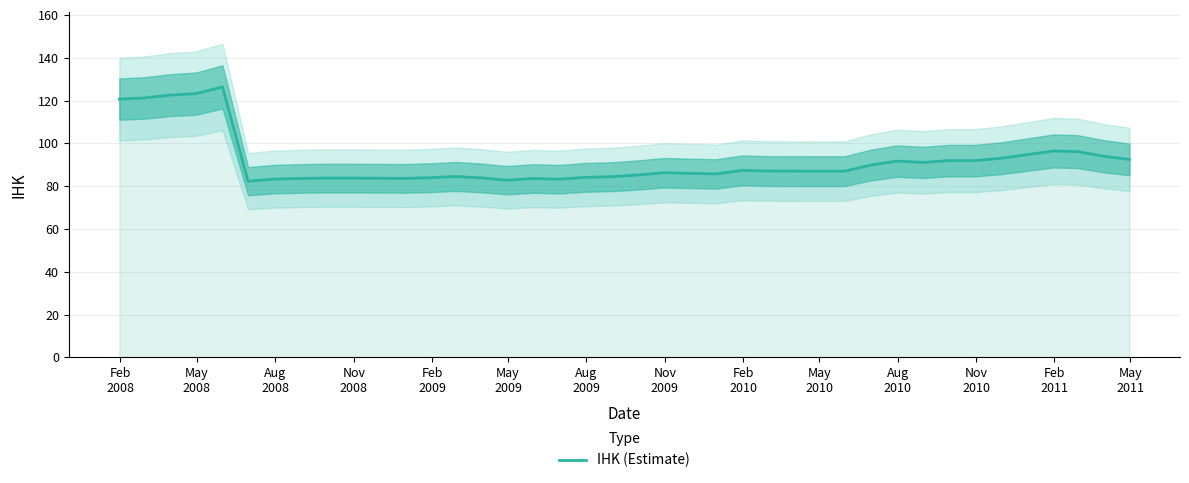

Reading right to left, transcribe all the data shown in this chart.

92.5	94.0	96.1	96.4	94.7	93.0	91.9	91.9	91.1	91.7	89.8	87.0	87.0	87.0	87.1	87.4	85.7	86.0	86.2	85.2	84.4	84.1	83.2	83.6	82.8	83.8	84.5	84.0	83.6	83.7	83.7	83.8	83.6	83.3	82.3	126.3	123.2	122.5	121.2	120.7